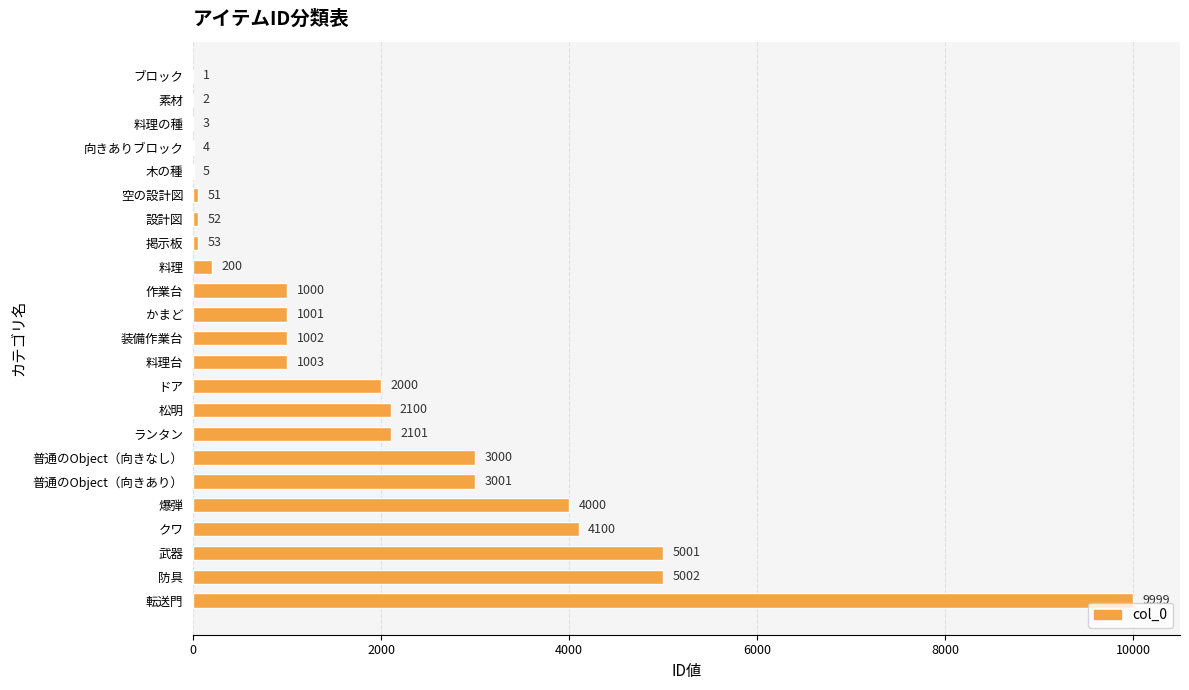

Reading top to bottom, transcribe all the data shown in this chart.

ブロック=1	素材=2	料理の種=3	向きありブロック=4	木の種=5	空の設計図=51	設計図=52	掲示板=53	料理=200	作業台=1000	かまど=1001	装備作業台=1002	料理台=1003	ドア=2000	松明=2100	ランタン=2101	普通のObject（向きなし）=3000	普通のObject（向きあり）=3001	爆弾=4000	クワ=4100	武器=5001	防具=5002	転送門=9999